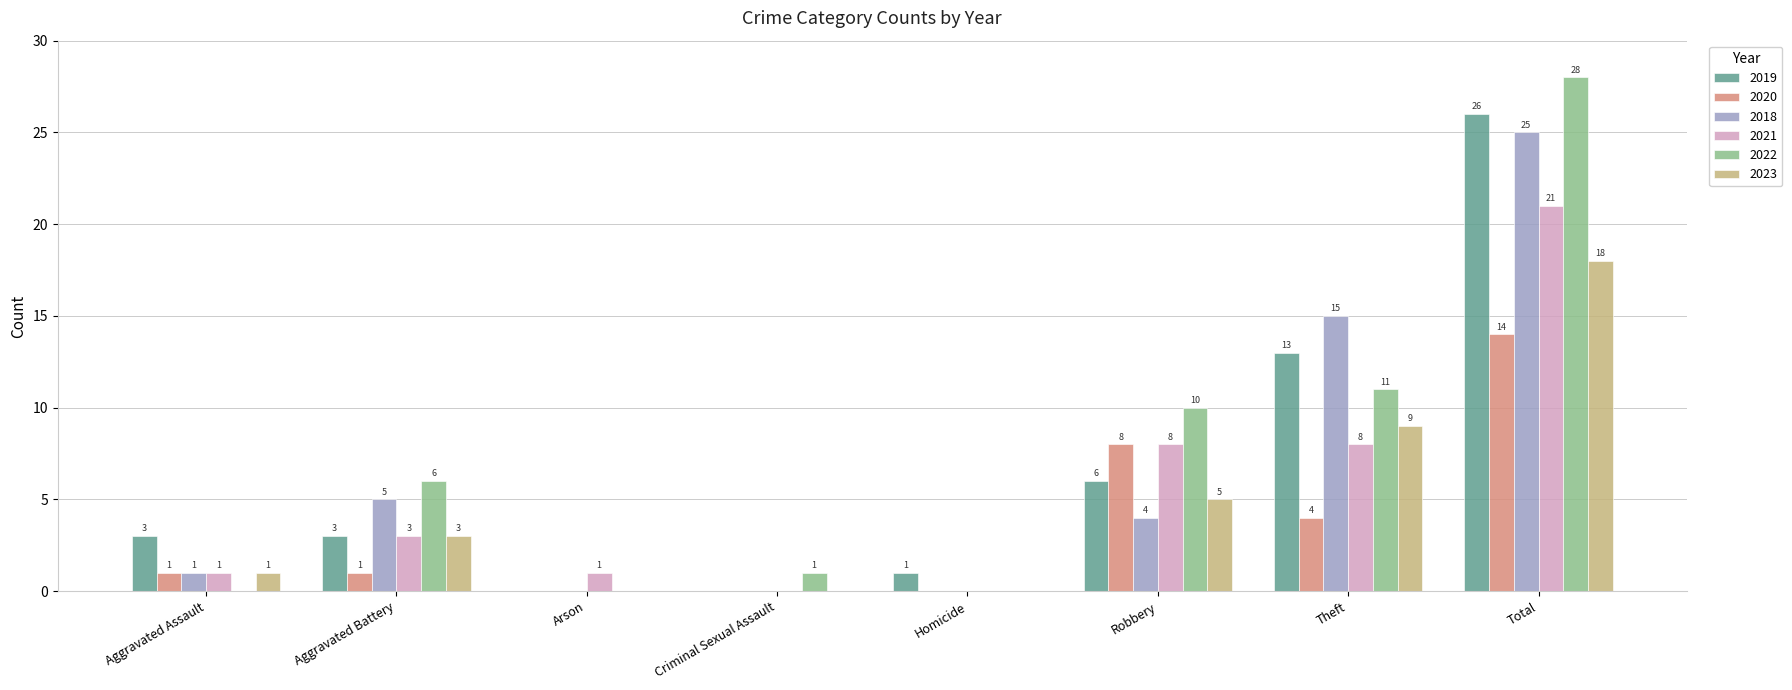

At which label does 2018 first exceed 4?

Aggravated Battery